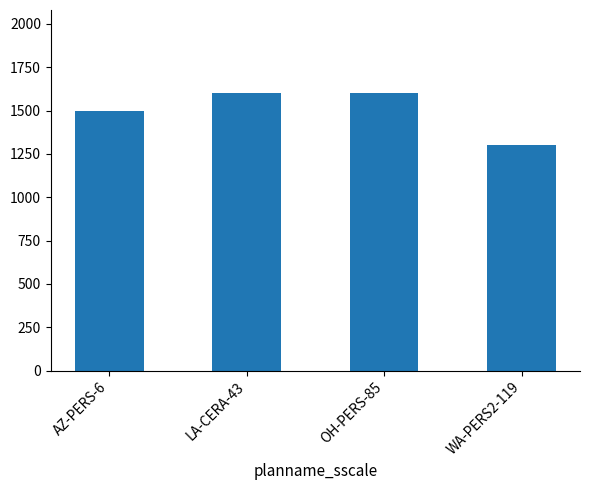

What is the smallest value displayed?

1300